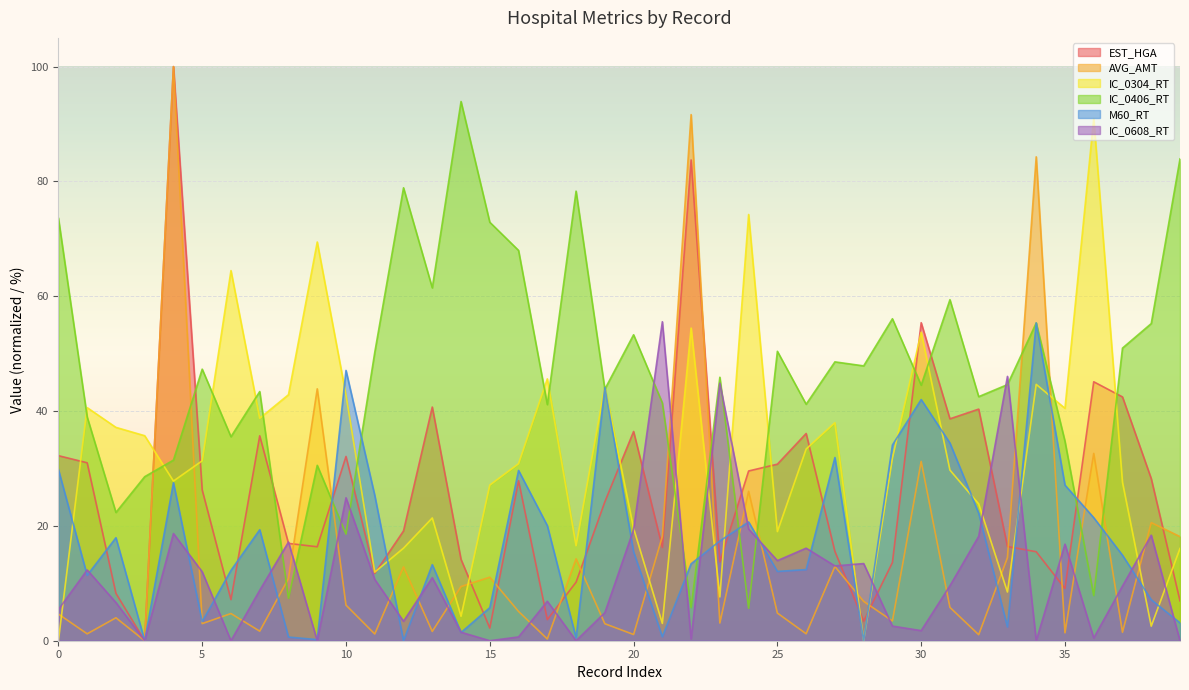

At which label is IC_0406_RT closest to 49?

27